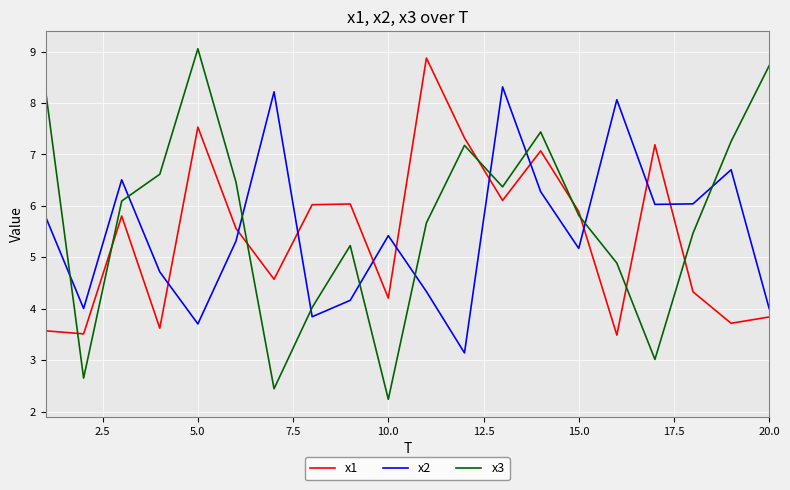

Which series has the largest range (max minus min)?

x3